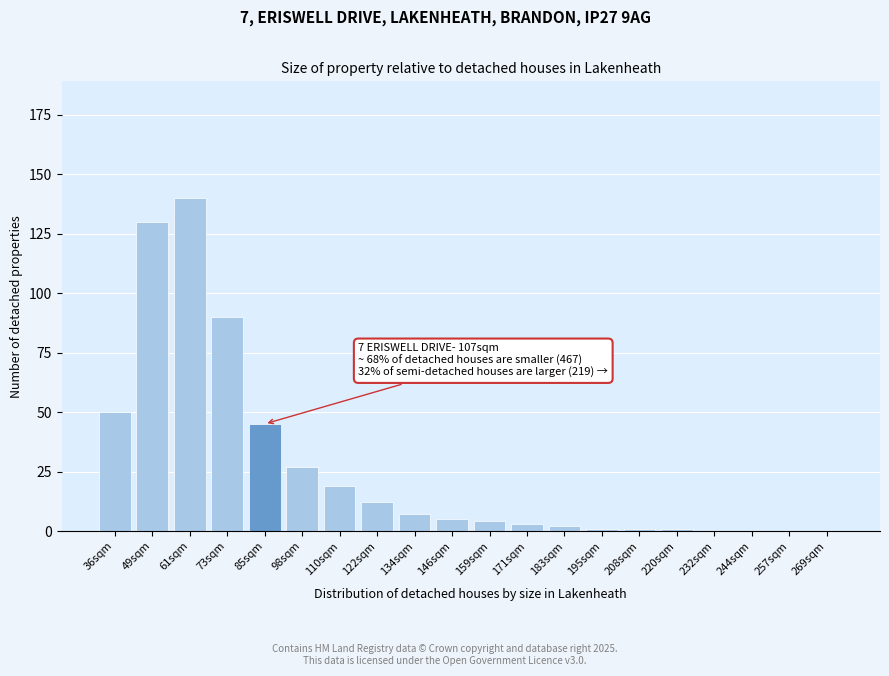

Reading right to left, transcribe all the data shown in this chart.

269sqm=0	257sqm=0	244sqm=0	232sqm=0	220sqm=1	208sqm=1	195sqm=1	183sqm=2	171sqm=3	159sqm=4	146sqm=5	134sqm=7	122sqm=12	110sqm=19	98sqm=27	85sqm=45	73sqm=90	61sqm=140	49sqm=130	36sqm=50